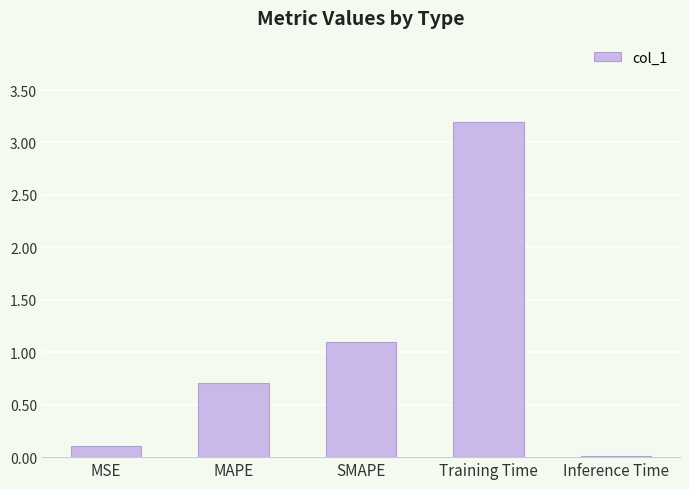

What is the difference between the maximum and minimum values?

3.2